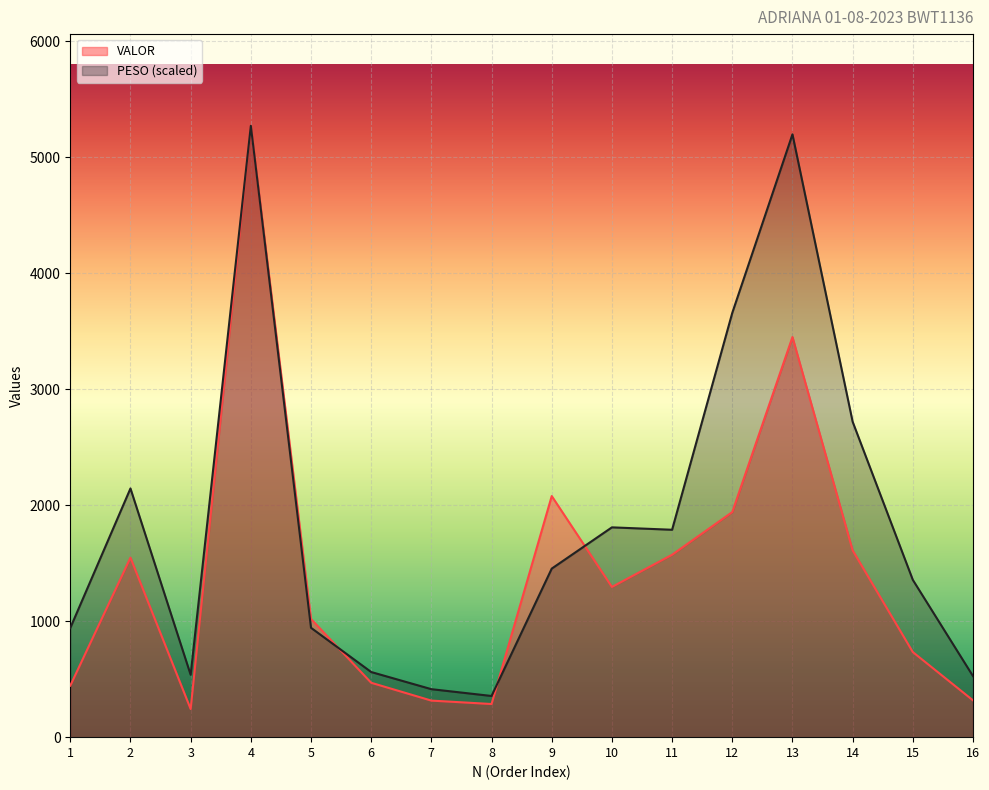

Where do PESO and VALOR first cross each other?

5 and 6